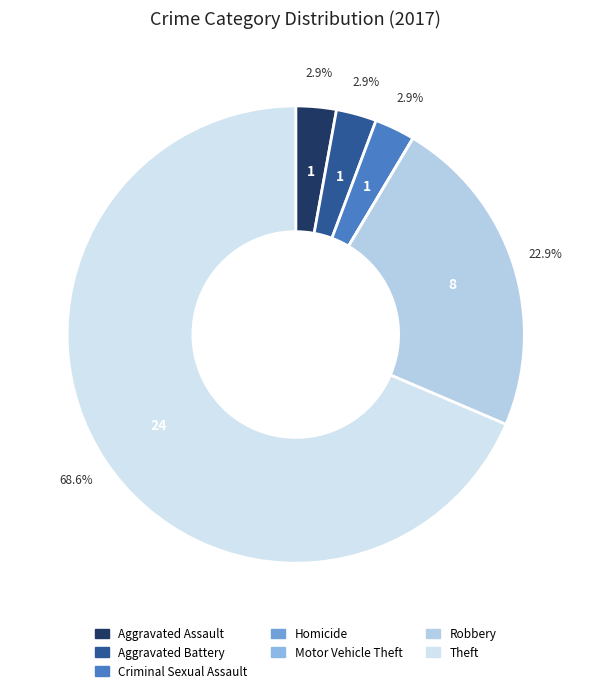

To the nearest percent, what portion does Aggravated Battery represent?

3%